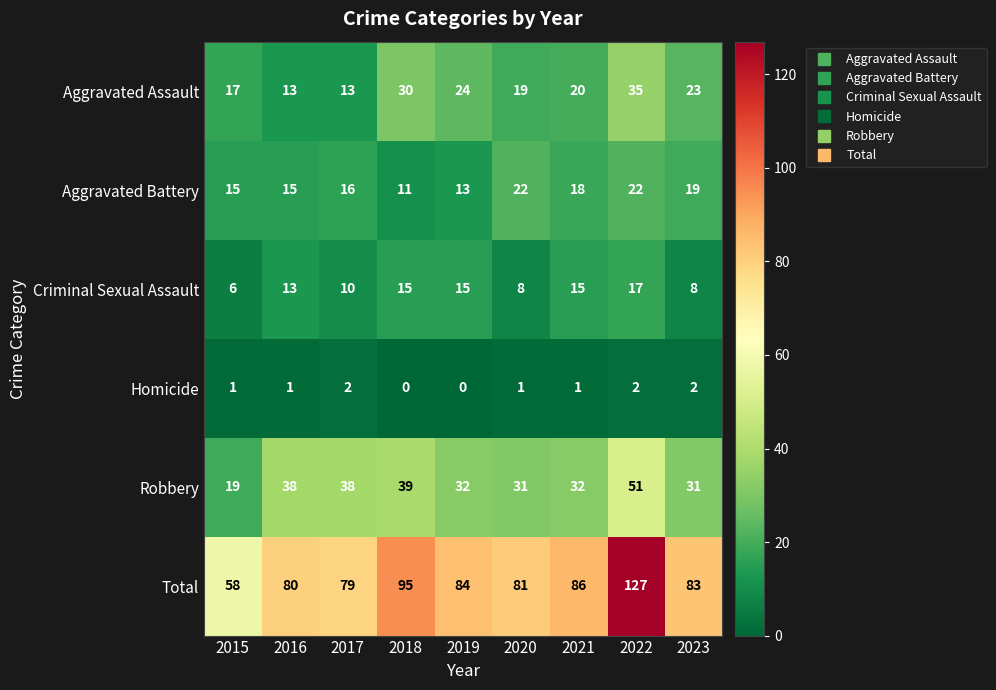

What is the lowest value of the Criminal Sexual Assault series?

6